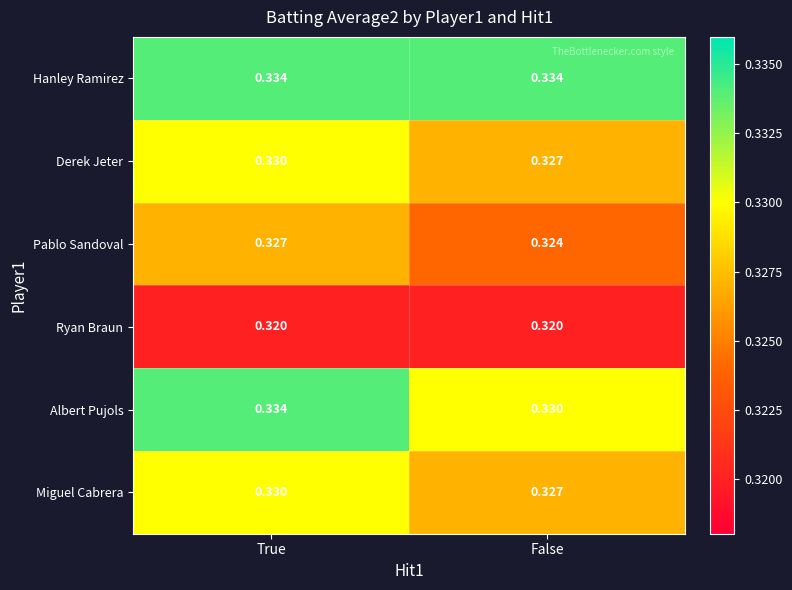

Which category has the lowest value in the Pablo Sandoval series?

False